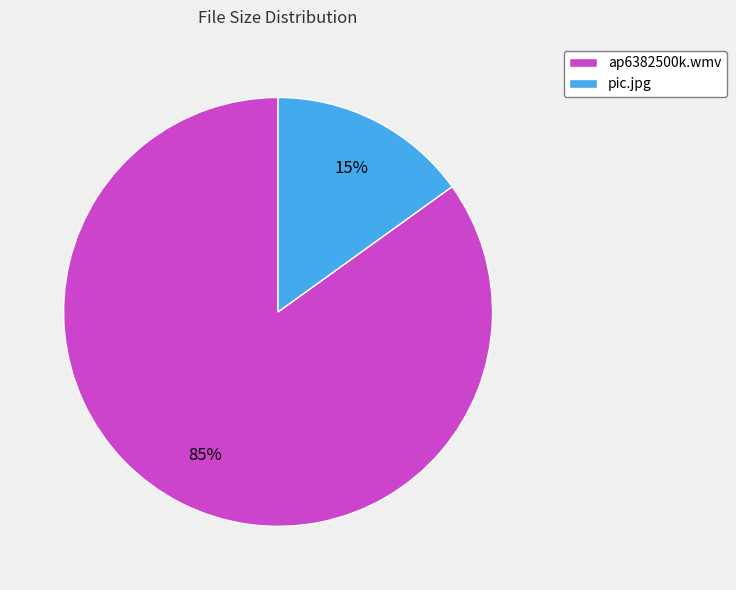

Combined, do pic.jpg and ap6382500k.wmv account for over 50%?

Yes